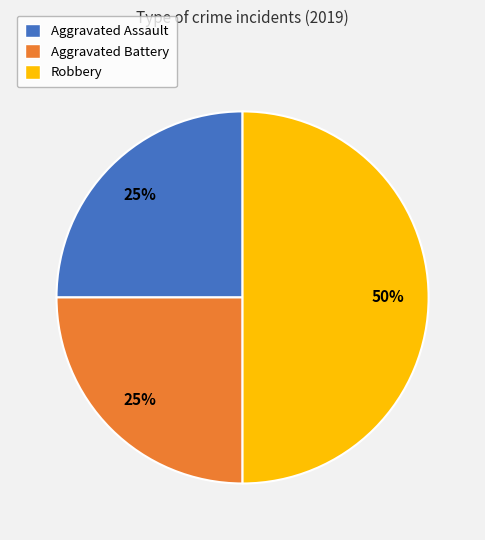

Is Aggravated Battery the majority of the pie?

No